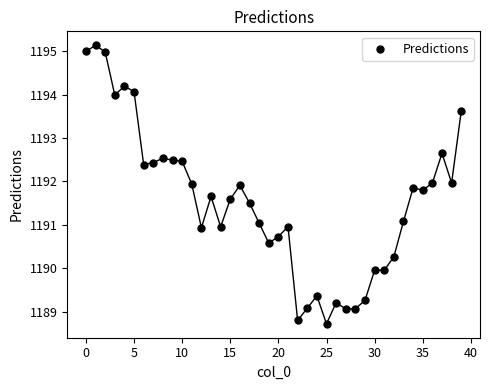

What is the range of Y values (max minus min)?

6.4